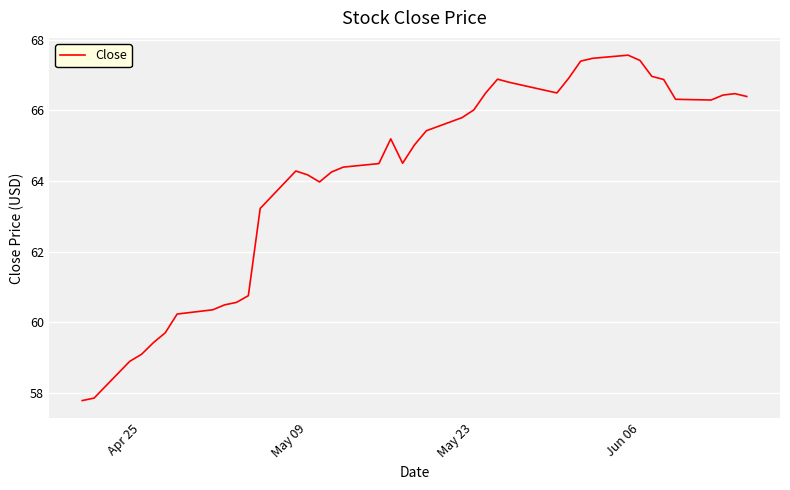

What is the smallest value displayed?

57.8